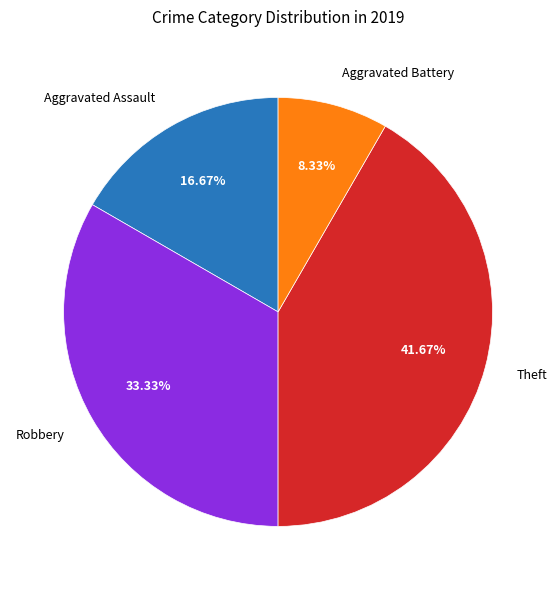

Rank the categories by value from highest to lowest.

Theft, Robbery, Aggravated Assault, Aggravated Battery